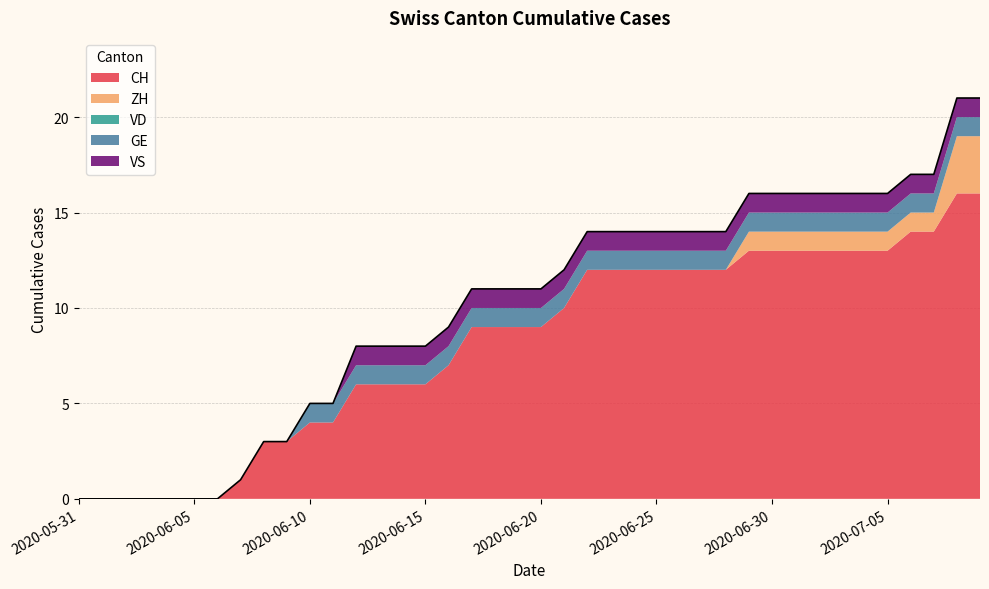

Reading left to right, extract all data points from this chart.

CH: 0	0	0	0	0	0	0	1	3	3	4	4	6	6	6	6	7	9	9	9	9	10	12	12	12	12	12	12	12	13	13	13	13	13	13	13	14	14	16	16
ZH: 0	0	0	0	0	0	0	0	0	0	0	0	0	0	0	0	0	0	0	0	0	0	0	0	0	0	0	0	0	1	1	1	1	1	1	1	1	1	3	3
VD: 0	0	0	0	0	0	0	0	0	0	0	0	0	0	0	0	0	0	0	0	0	0	0	0	0	0	0	0	0	0	0	0	0	0	0	0	0	0	0	0
GE: 0	0	0	0	0	0	0	0	0	0	1	1	1	1	1	1	1	1	1	1	1	1	1	1	1	1	1	1	1	1	1	1	1	1	1	1	1	1	1	1
VS: 0	0	0	0	0	0	0	0	0	0	0	0	1	1	1	1	1	1	1	1	1	1	1	1	1	1	1	1	1	1	1	1	1	1	1	1	1	1	1	1